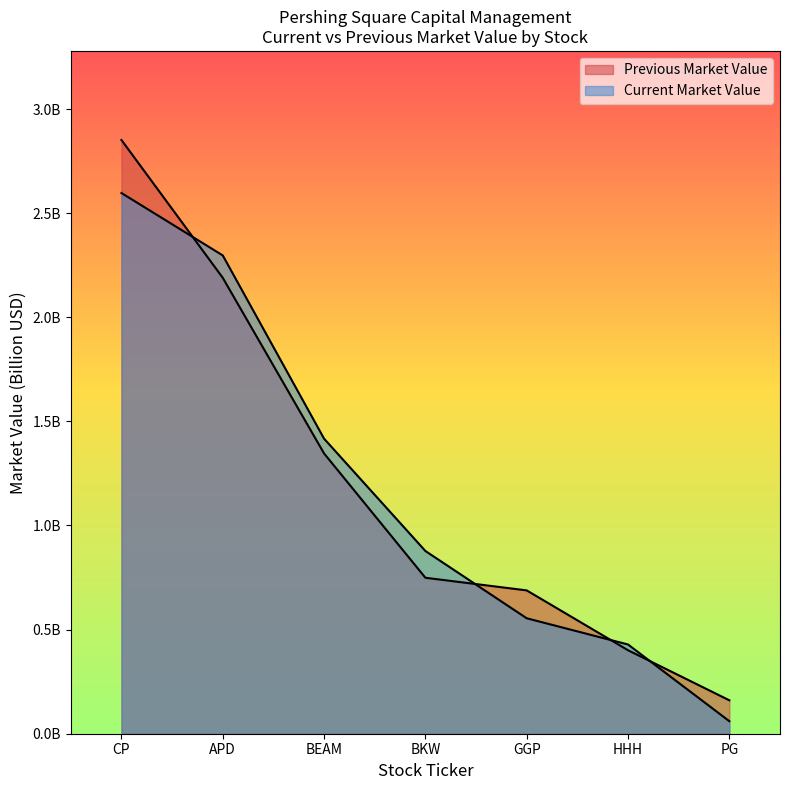

Reading left to right, extract all data points from this chart.

Current Market Value: 2.6	2.3	1.4	0.9	0.6	0.4	0.1
Previous Market Value: 2.9	2.2	1.3	0.7	0.7	0.4	0.2